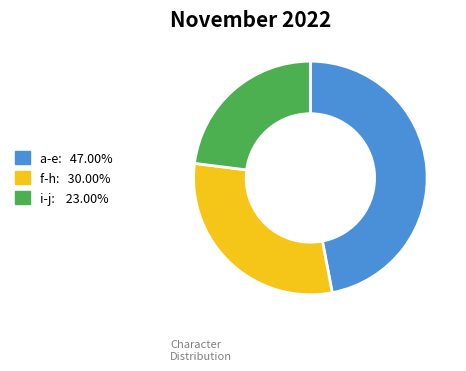

Is there any slice that represents more than half of the pie?

No